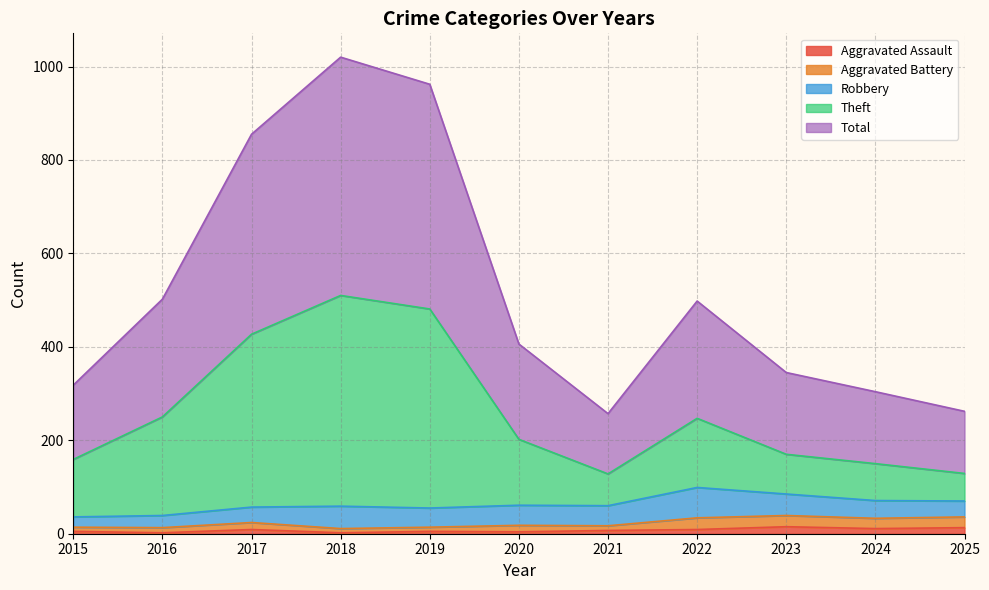

Where is Aggravated Assault nearest to the value 8?

2017